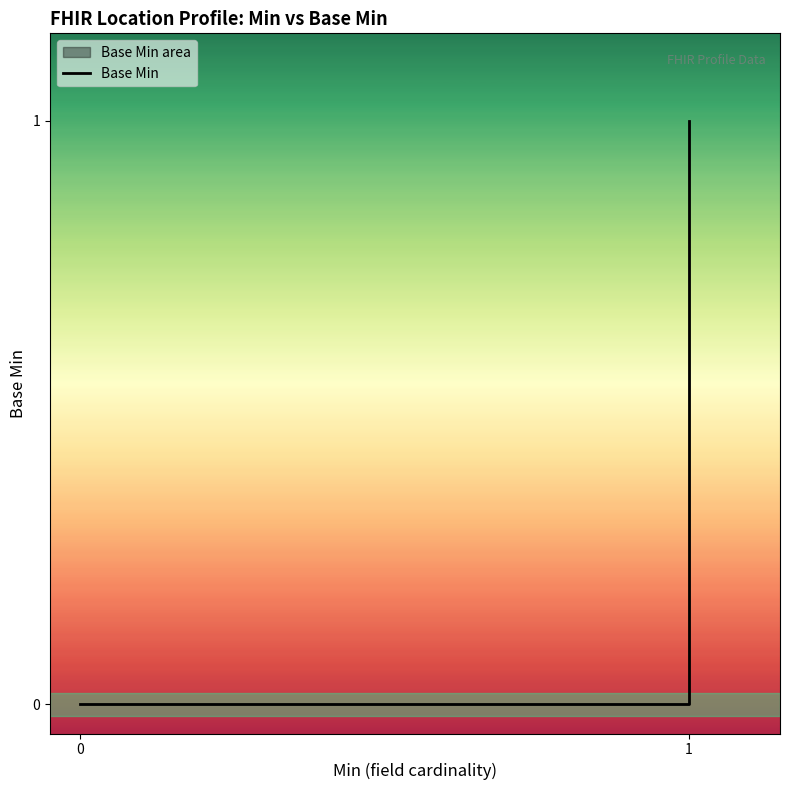

Does the chart display data point markers on the line(s)?

No